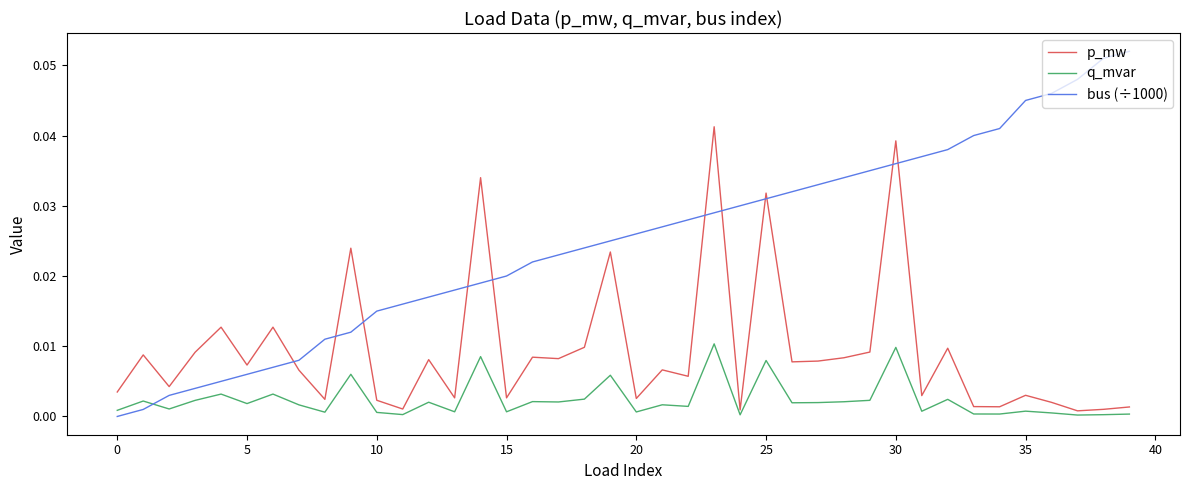

Which series has the widest spread of values?

bus (÷1000)